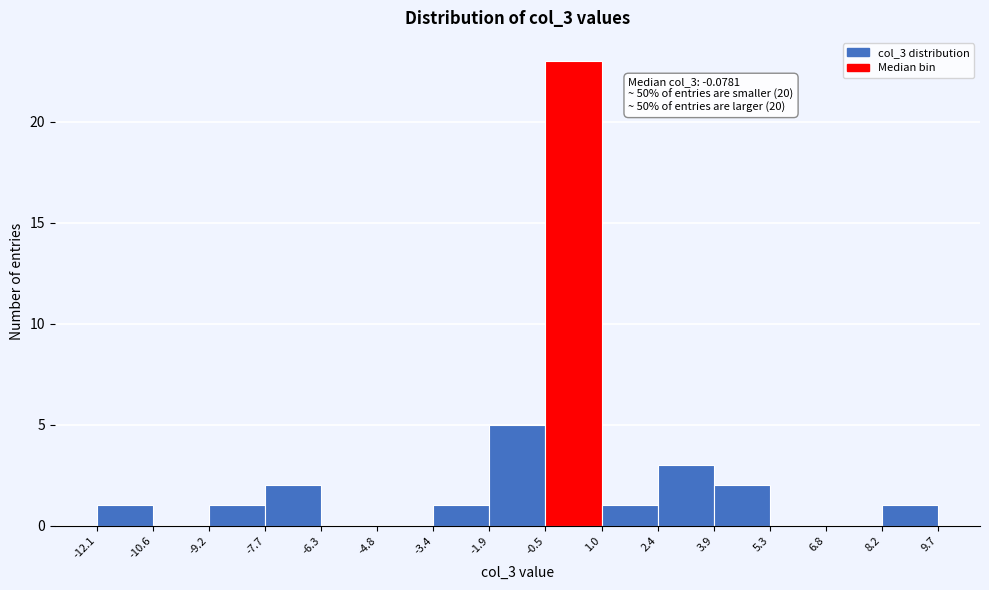

Which range on the x-axis has the tallest bar?

-0.5 to 1.0